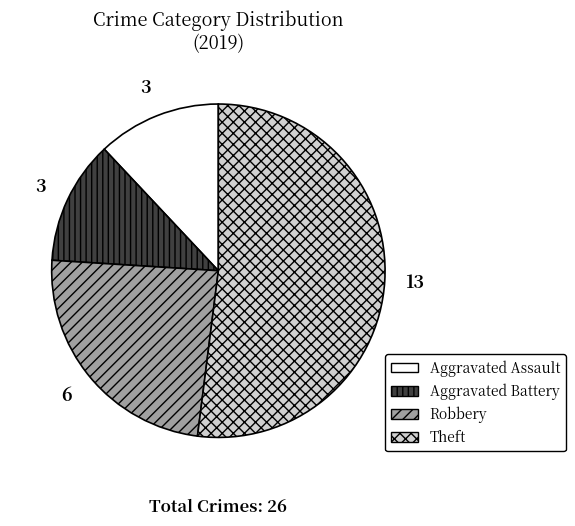

Is there a majority slice in this chart?

Yes